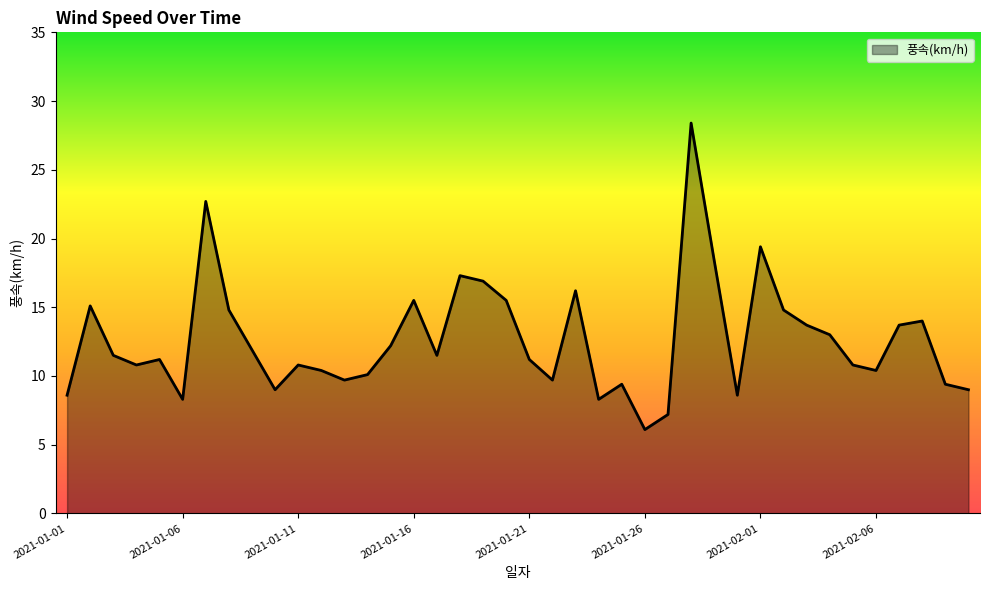

What is the smallest value displayed?

6.1